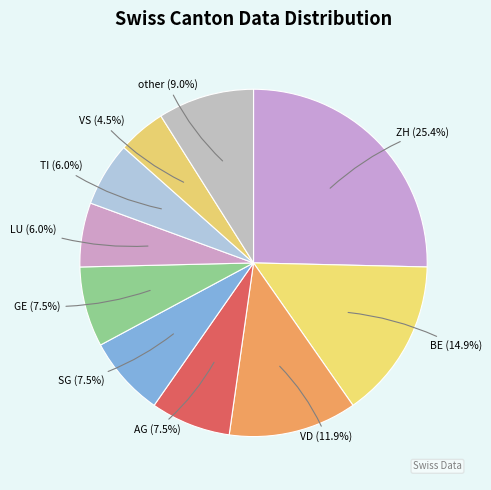

Count the number of slices in the pie.

10